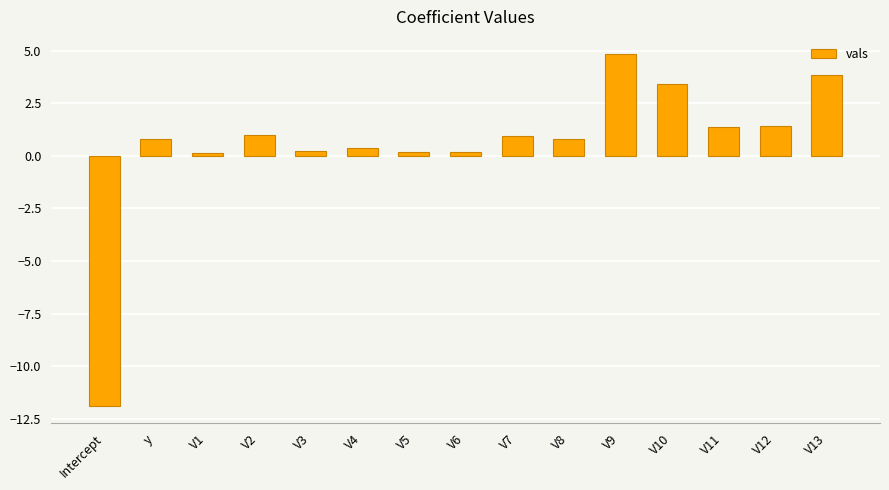

Between y and V2, which is larger?

V2